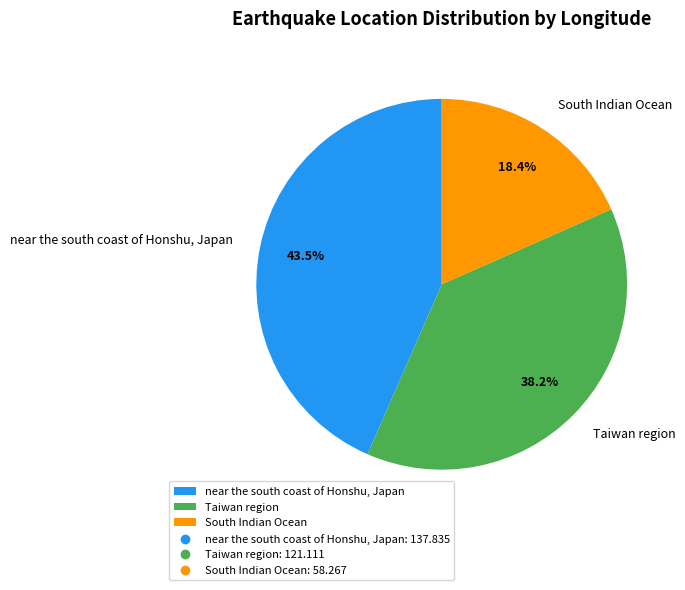

Do South Indian Ocean and near the south coast of Honshu, Japan together represent more than half of the pie?

Yes